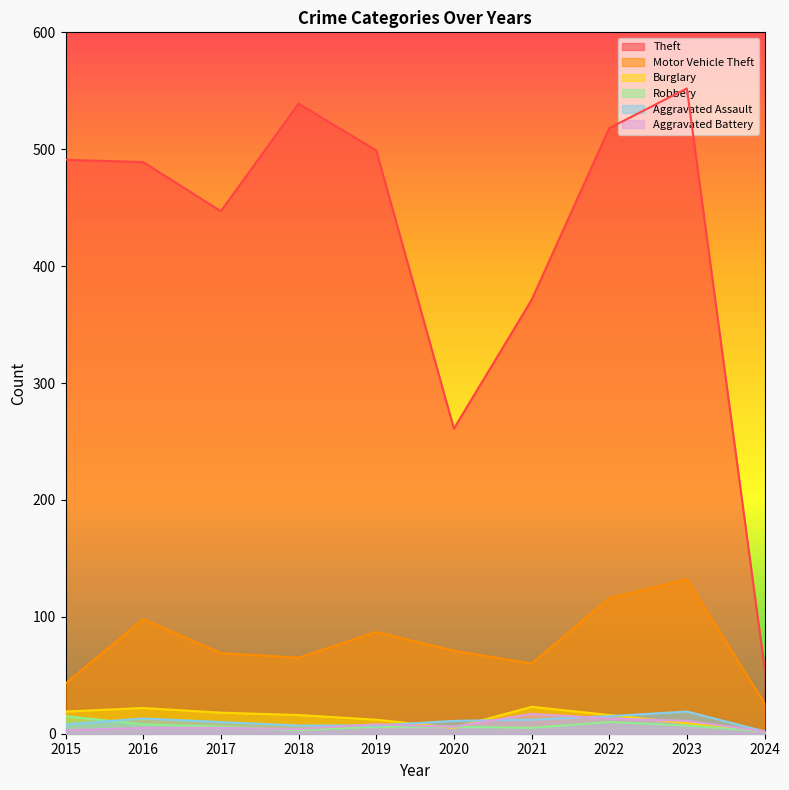

The Robbery series shows 15 at 2015. True or false?

True